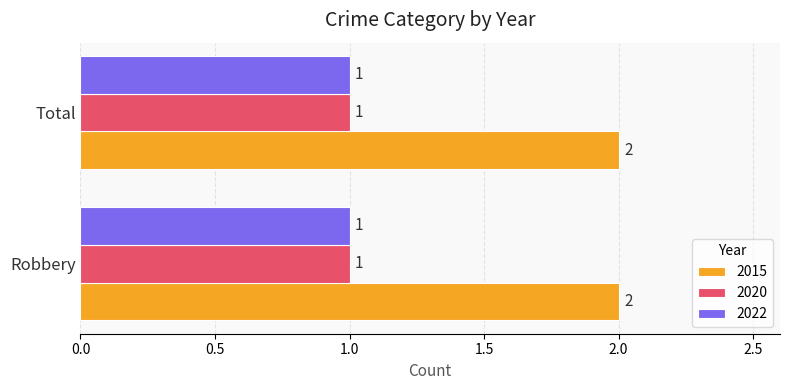

What is the total value across all series at Robbery?

4